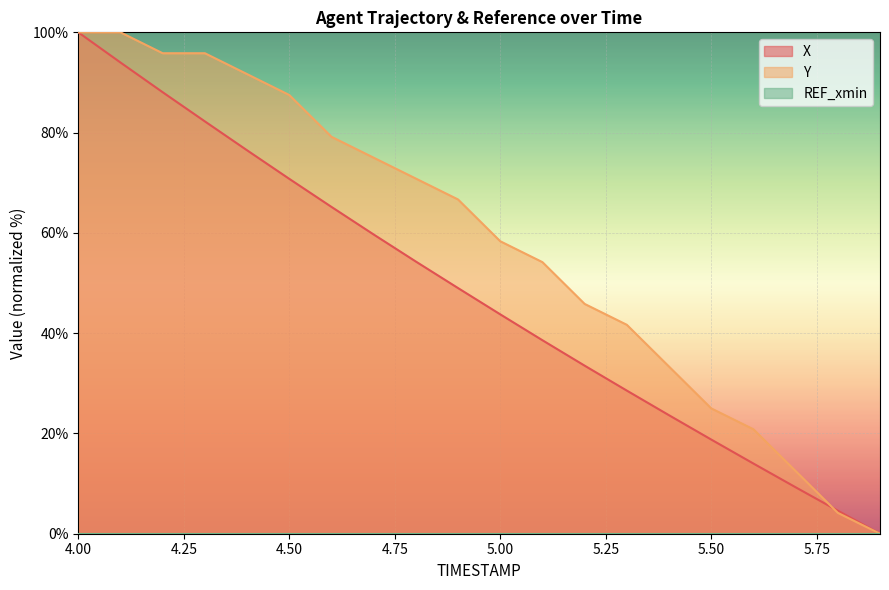

Read the Y value at 5.7.

12.5